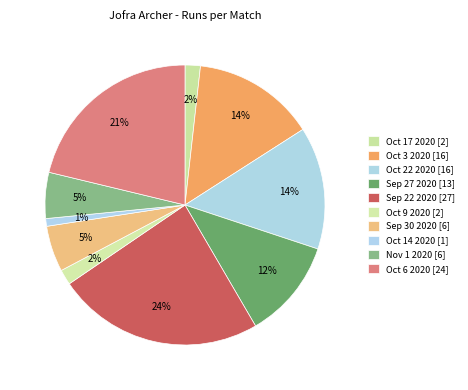

What is the smallest slice in the pie chart?

Oct 14 2020 [1]